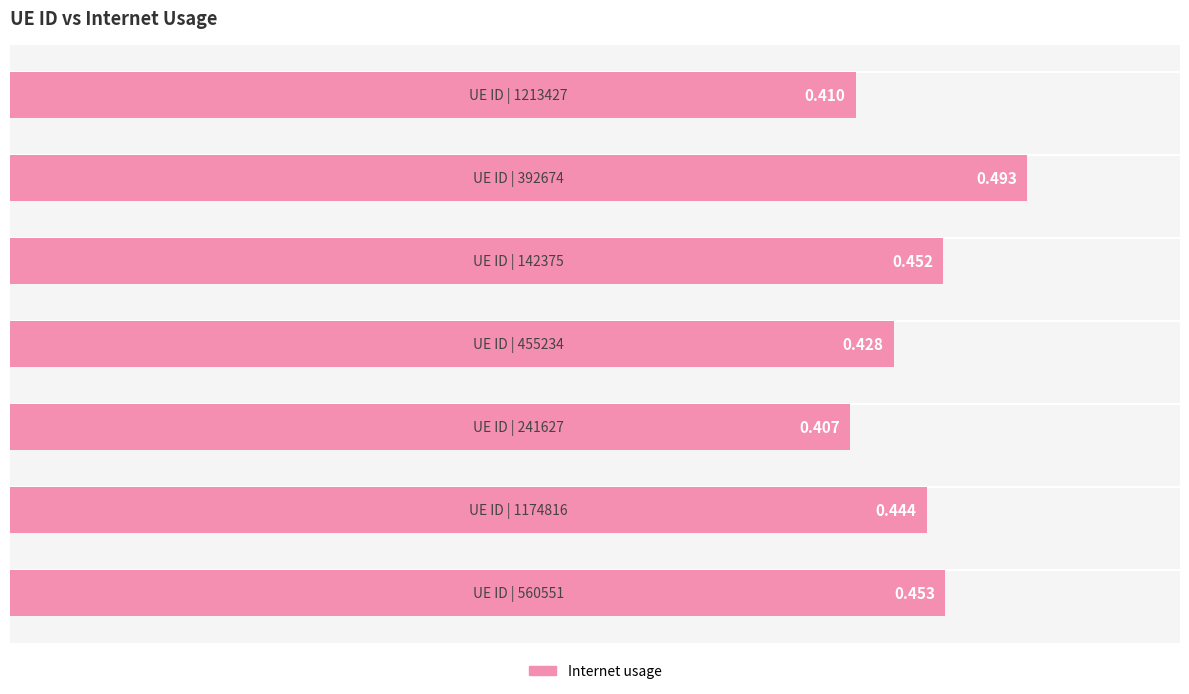

How many series are shown in this chart?

1